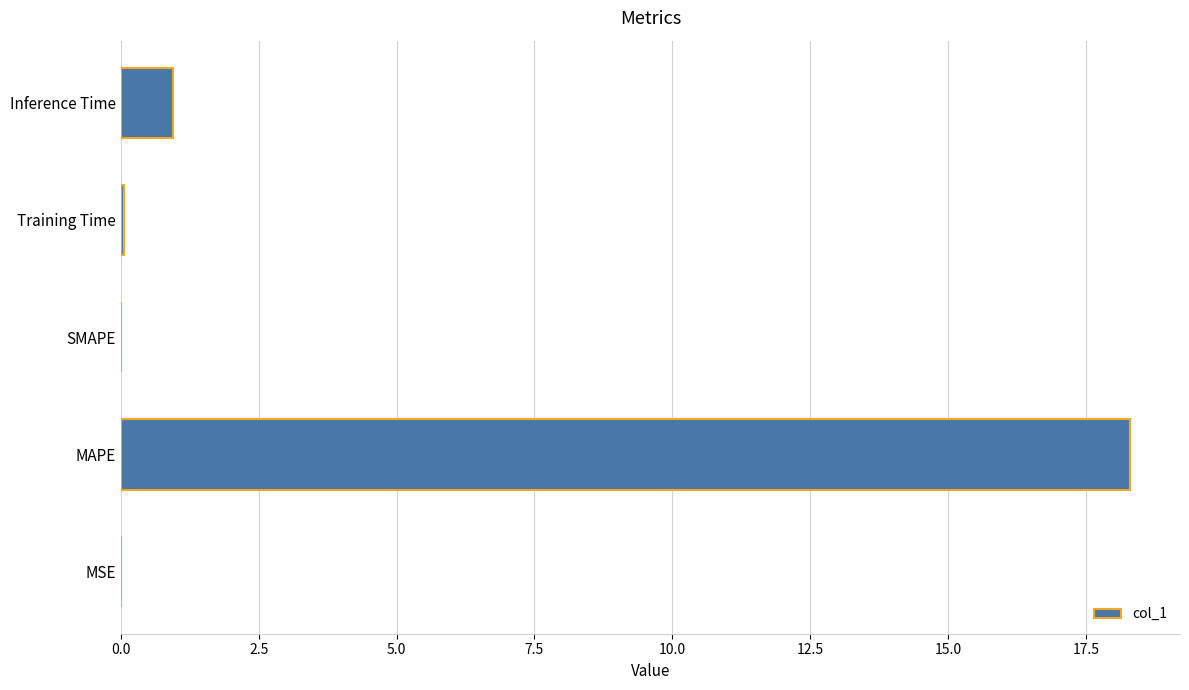

The value at MAPE is 18.3. True or false?

True